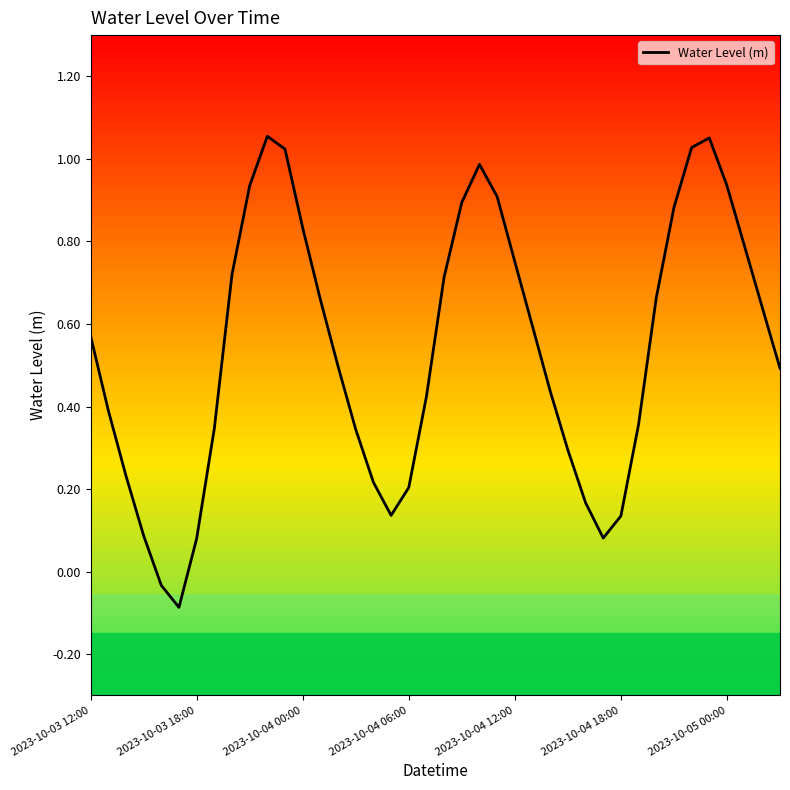

How many lines are shown in the chart?

1